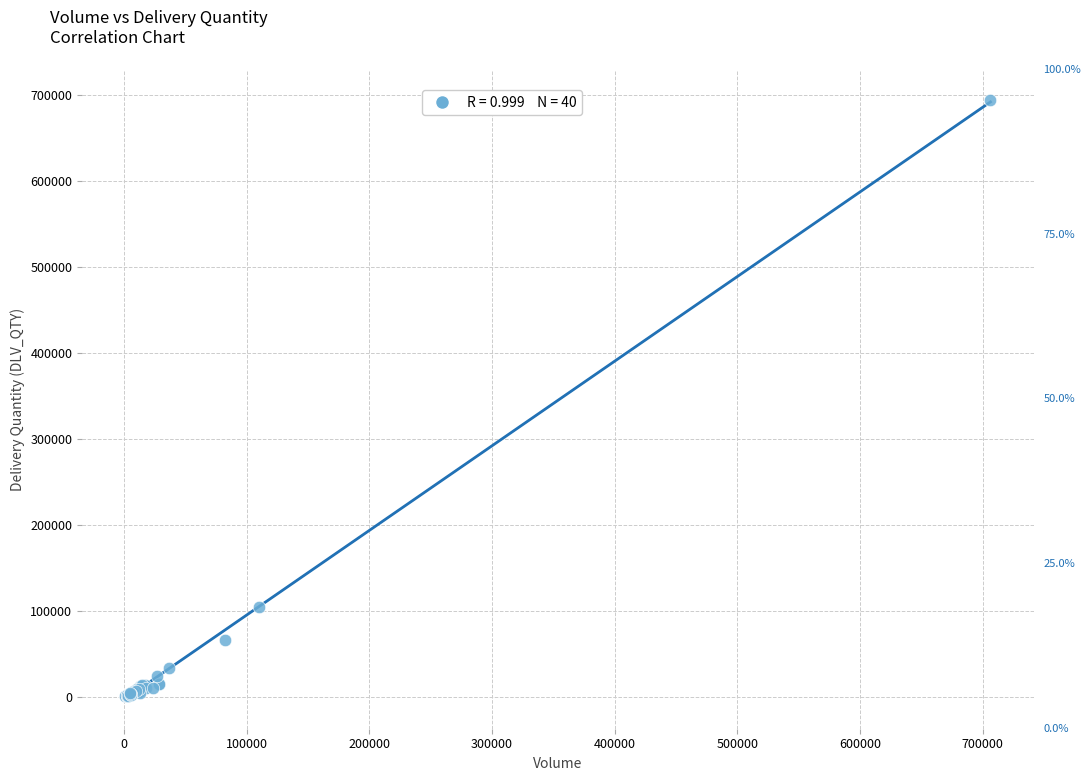

What Y value in the scatter plot is closest to 347787?

104876